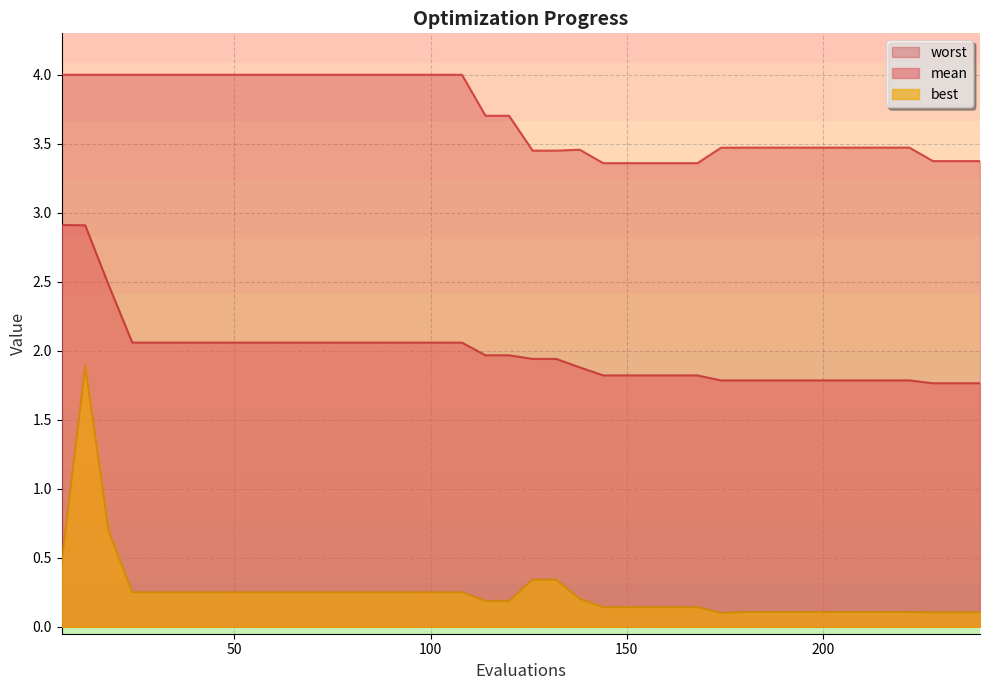

What is the value of the best point at the 11th from the left?

0.3